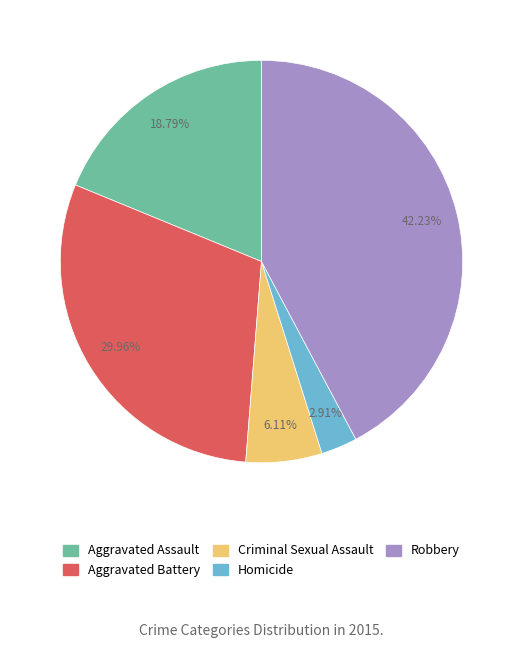

Is it true that Aggravated Battery is 30% of the pie?

True